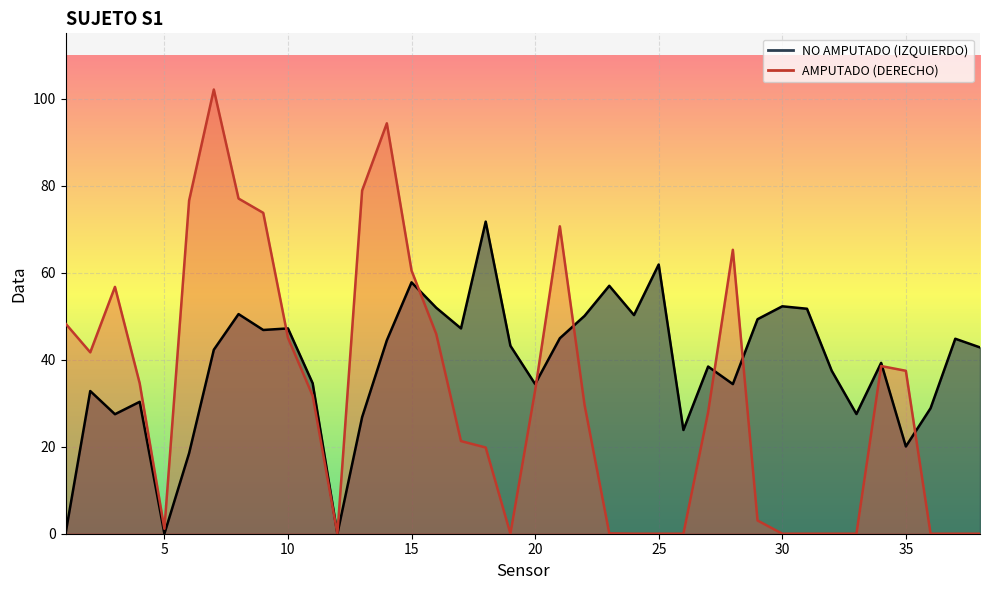

What is the value of the AMPUTADO (DERECHO) point at the 6th from the left?

76.6